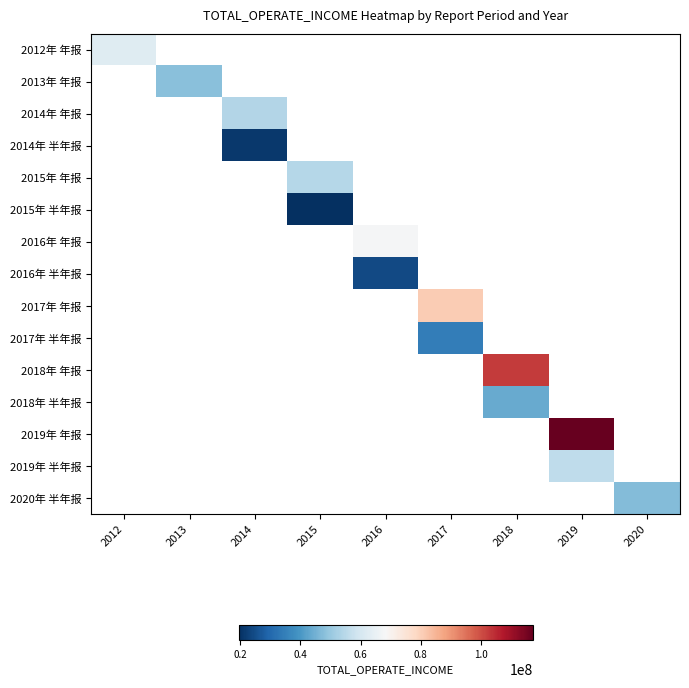

At which category does the chart reach its peak across all series?

2019